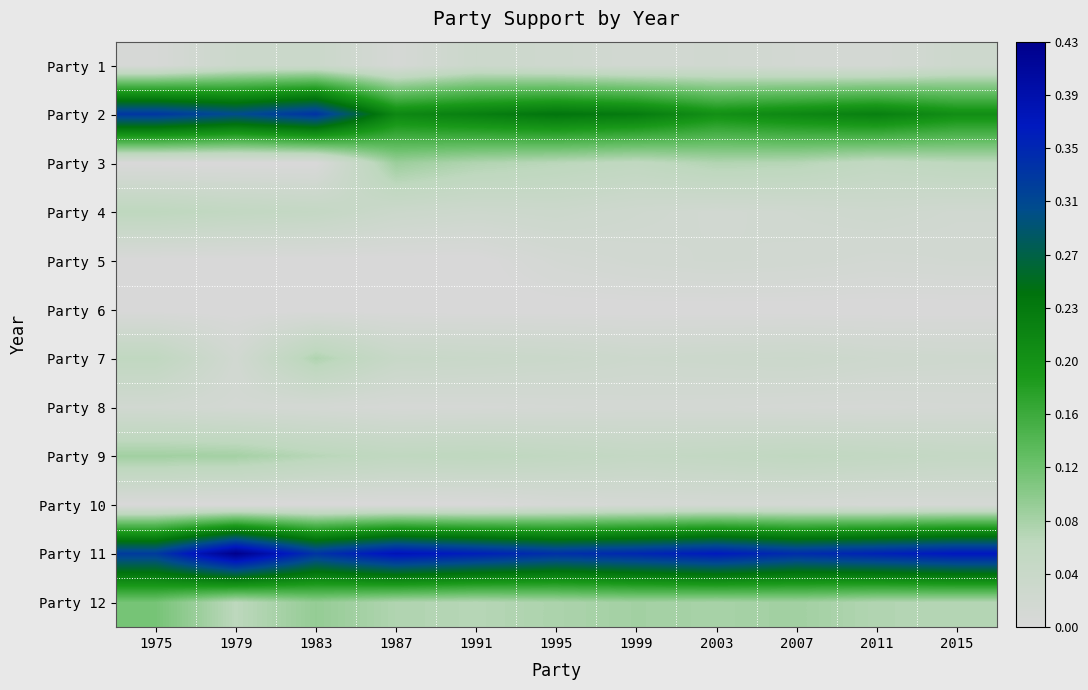

How many data points does each series have?

11